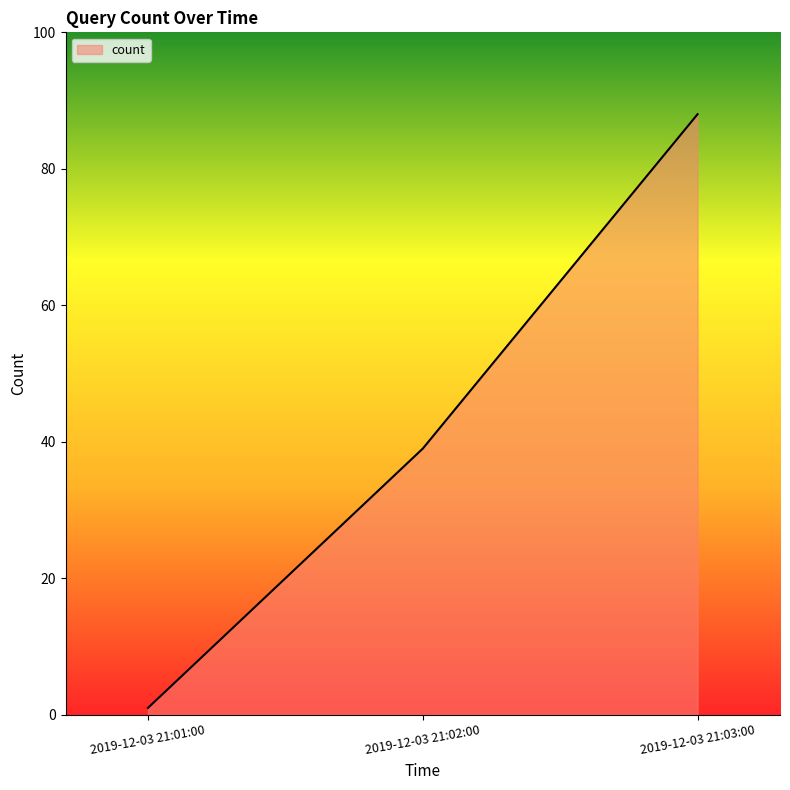

What is the greatest value displayed?

88